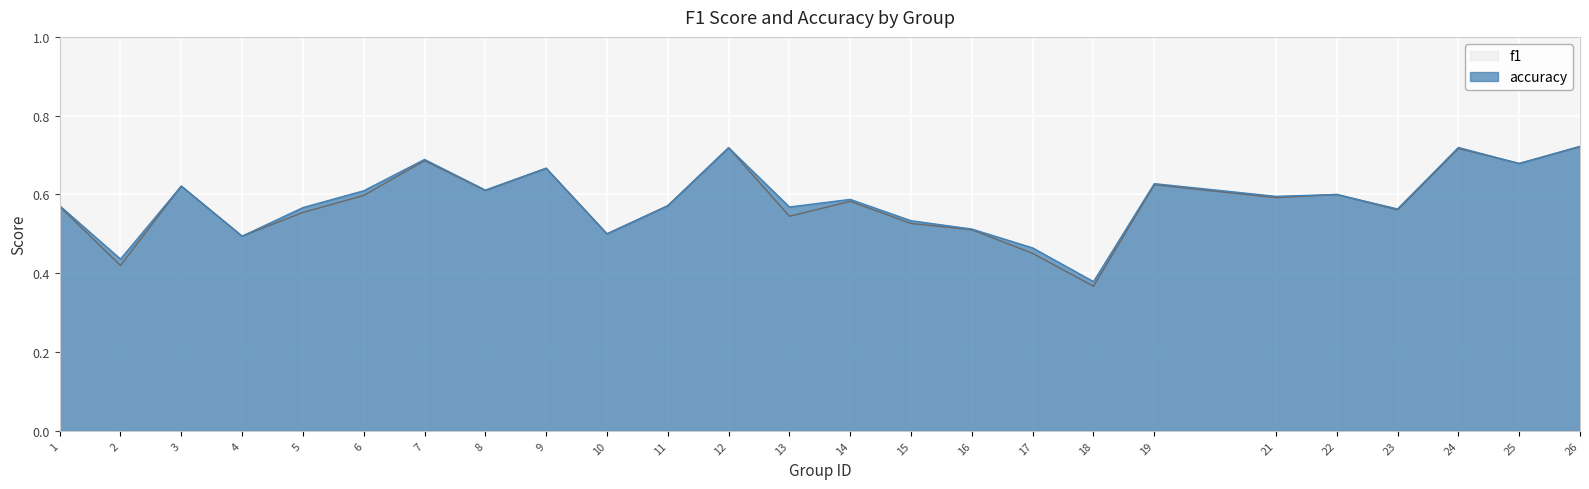

True or false: accuracy and f1 cross at least once.

True